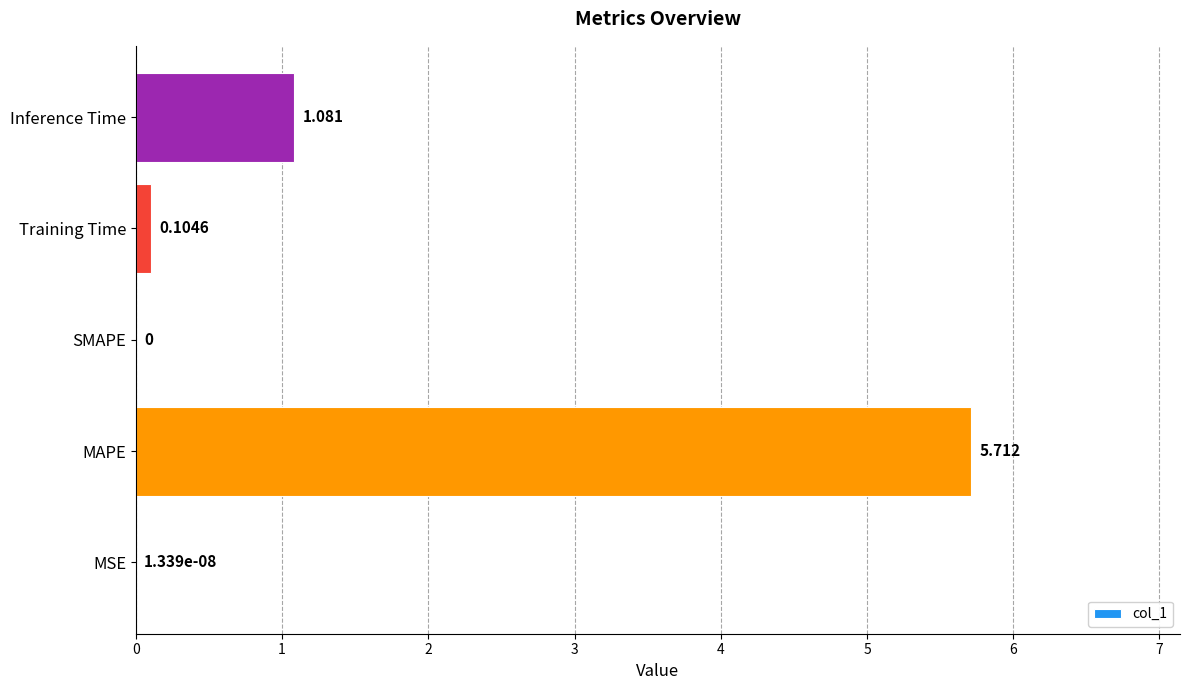

At which label is the value closest to 2?

Inference Time